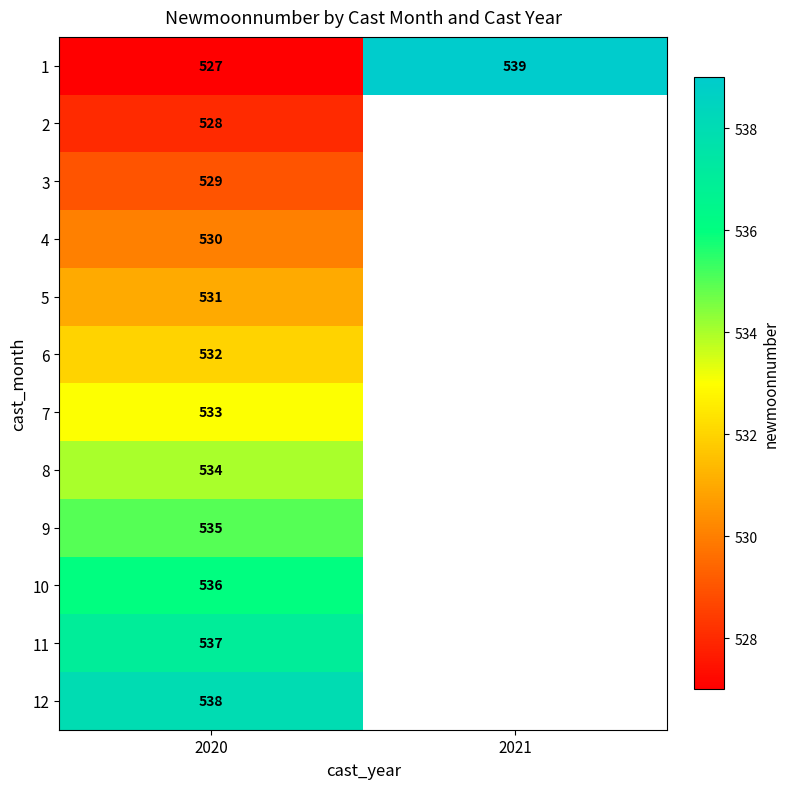

At how many categories does at least one series exceed 527?

2